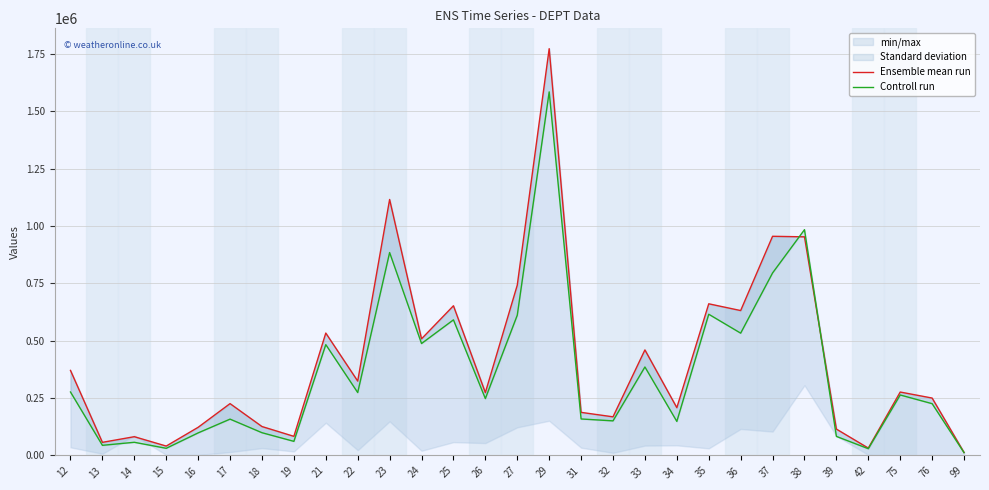

Reading left to right, extract all data points from this chart.

Ensemble mean run: 12=370699.0	13=57071.1	14=81681.1	15=40797.1	16=122655.0	17=225884.7	18=125987.9	19=83220.2	21=533508.2	22=324178.3	23=1116002.5	24=508372.5	25=652533.4	26=273921.3	27=742466.8	29=1773528.9	31=187789.2	32=168312.2	33=460096.7	34=208242.2	35=661139.7	36=631661.6	37=955462.2	38=953095.0	39=114862.1	42=31972.6	75=276365.8	76=250164.8	99=12929.4
Controll run: 12=276548.8	13=44068.8	14=57297.3	15=31034.2	16=98235.2	17=158266.3	18=99082.7	19=61359.3	21=483092.0	22=274187.0	23=884602.5	24=487878.9	25=591127.7	26=247877.1	27=611360.6	29=1585205.7	31=158989.3	32=150694.9	33=385647.6	34=148251.3	35=615576.0	36=533129.2	37=795662.2	38=984272.8	39=82956.8	42=29310.0	75=263559.6	76=225639.7	99=12114.2